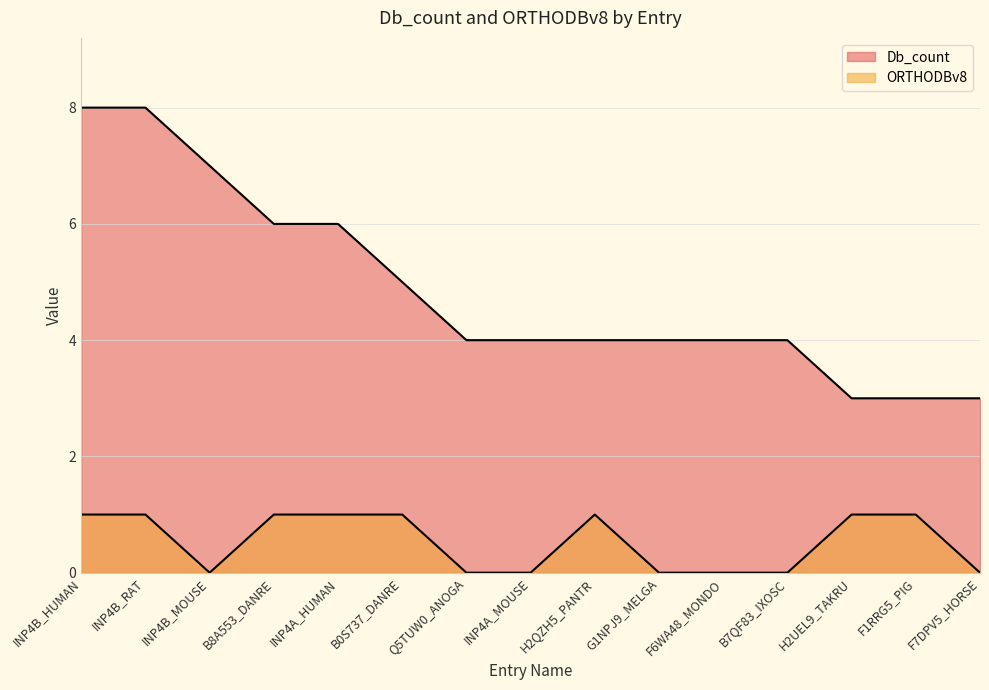

What is the maximum value for Db_count?

8